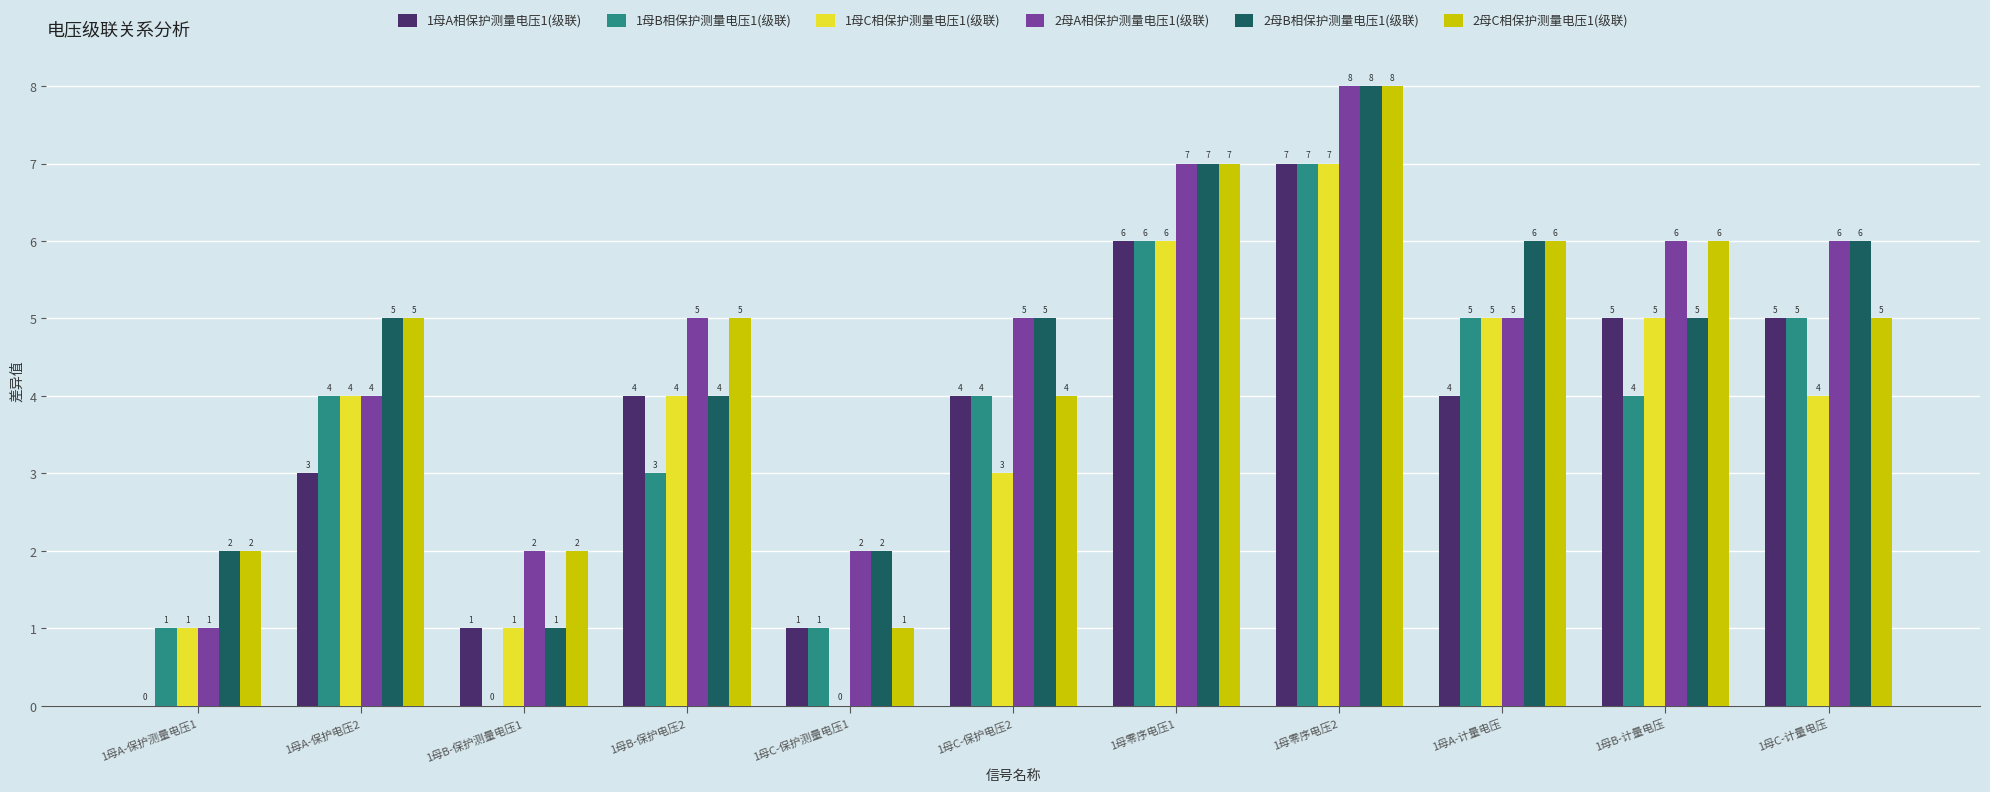

True or false: 2母A相保护测量电压1(级联) has a value of 6 at 1母C-计量电压.

True